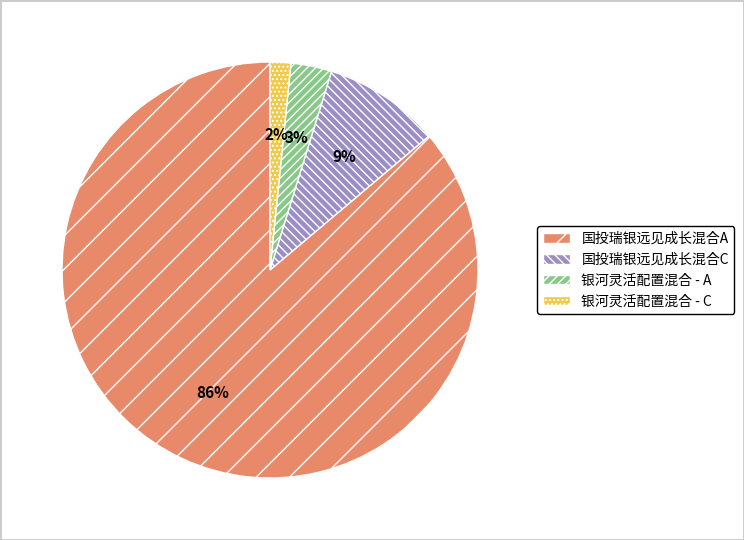

What percentage is the 银河灵活配置混合 - C slice, to the nearest percent?

2%